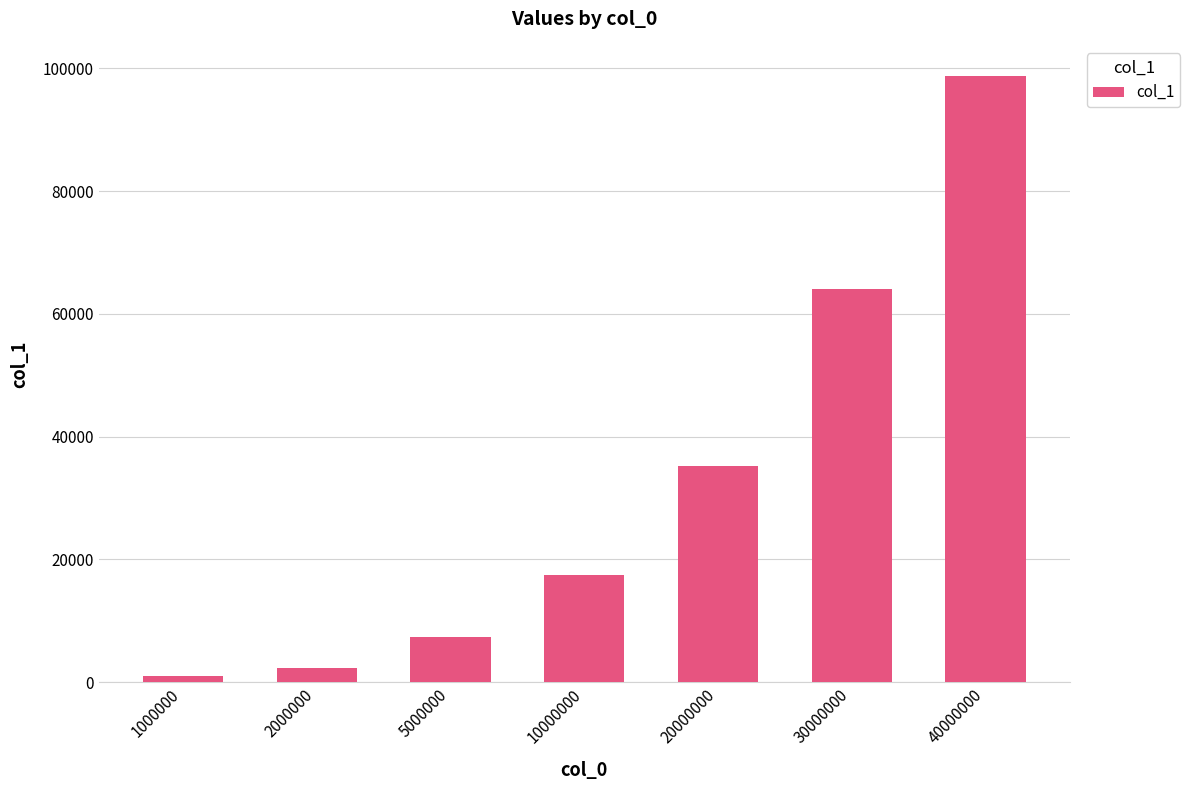

What is the sum of the values at 10000000 and 5000000?

24736